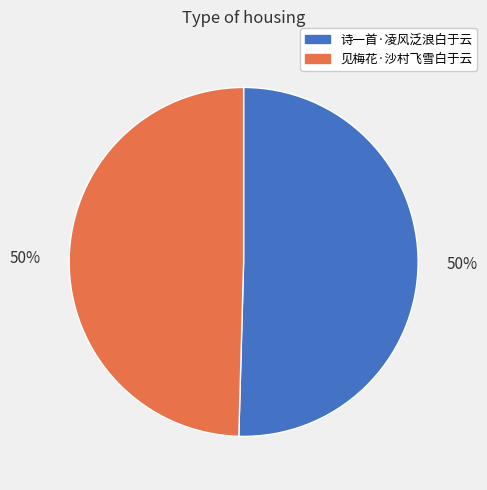

To the nearest percent, what is the combined percentage of 见梅花·沙村飞雪白于云 and 诗一首·凌风泛浪白于云?

100%